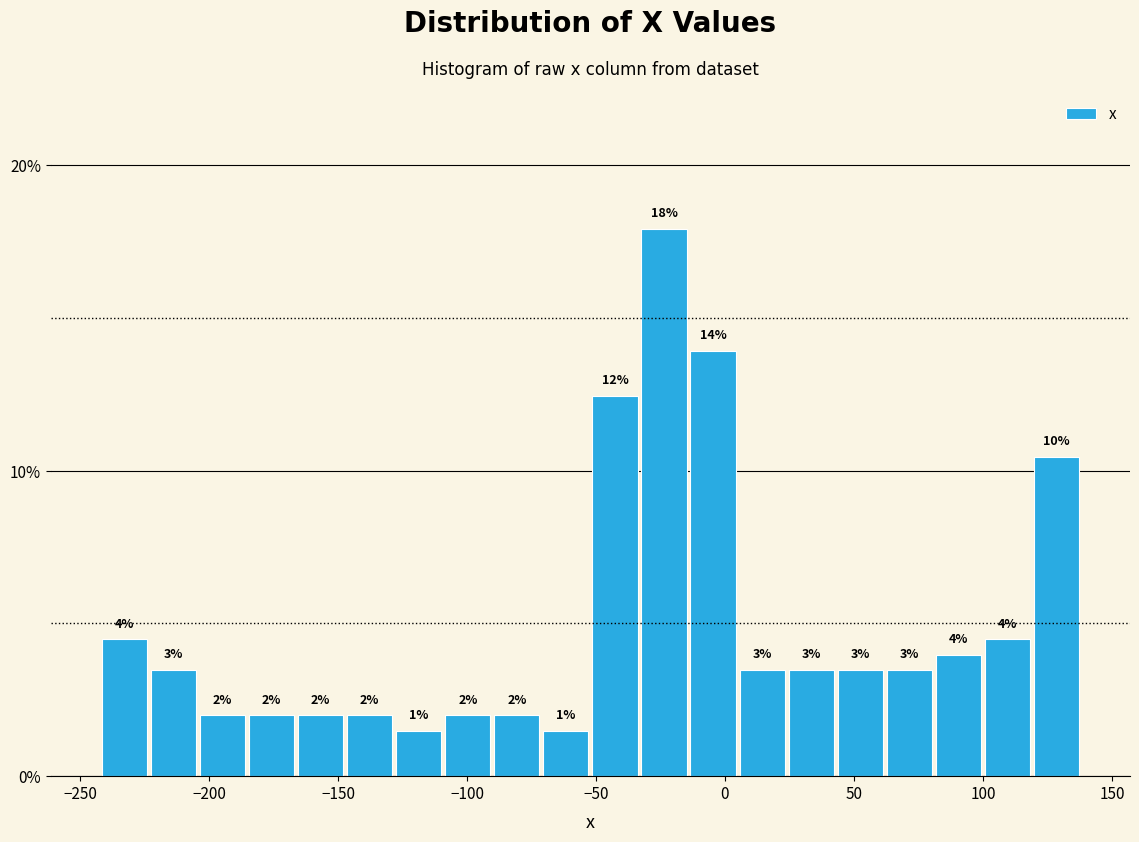

Read against the x-axis, roughly where is the centre of the tallest bar?

-25